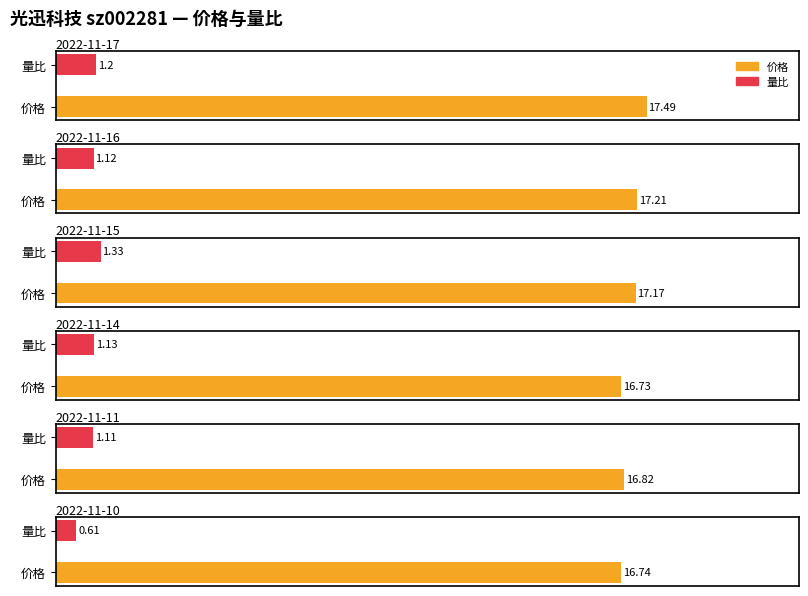

Is the value of 量比 at 2022-11-15 greater than the value of 价格 at 2022-11-17?

No